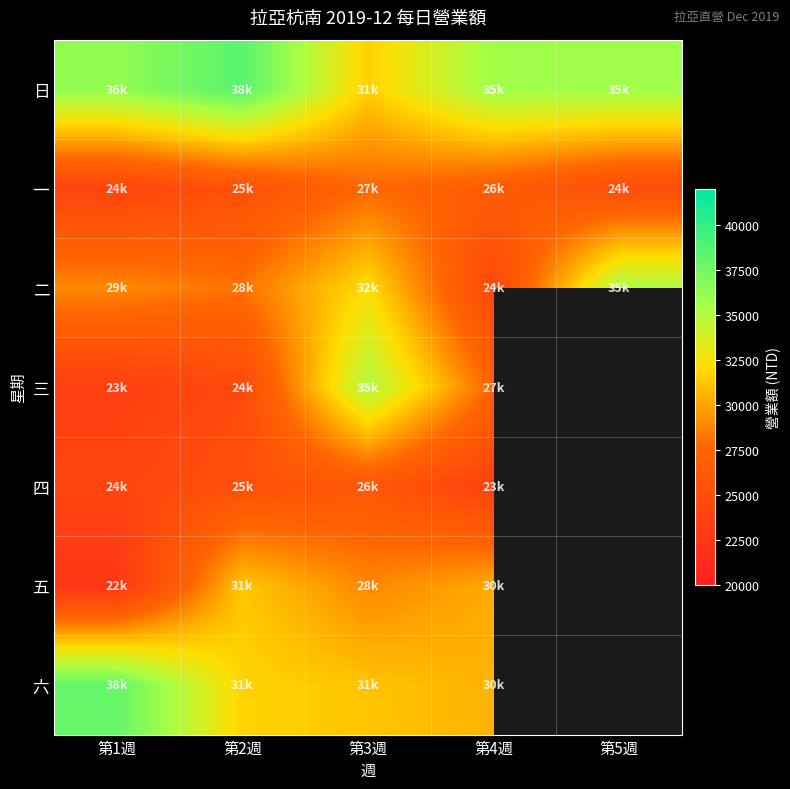

Reading left to right, extract all data points from this chart.

日: 第1週=36250	第2週=38560	第3週=31615	第4週=35720	第5週=35795
一: 第1週=24060	第2週=25410	第3週=27740	第4週=26645	第5週=24950
二: 第1週=29030	第2週=28162	第3週=32175	第4週=24435	第5週=35350
三: 第1週=23485	第2週=24595	第3週=35192	第4週=27510	第5週=0
四: 第1週=24113	第2週=25275	第3週=26140	第4週=23690	第5週=0
五: 第1週=22510	第2週=31283	第3週=28965	第4週=30250	第5週=0
六: 第1週=38105	第2週=31760	第3週=31200	第4週=30530	第5週=0